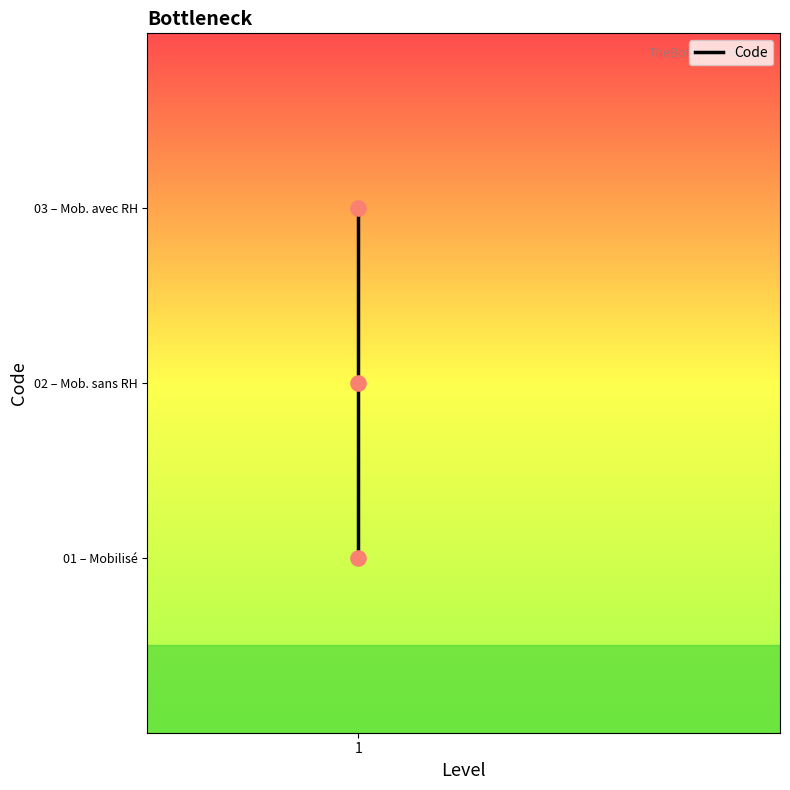

Between 1 and 2, which is larger?

2